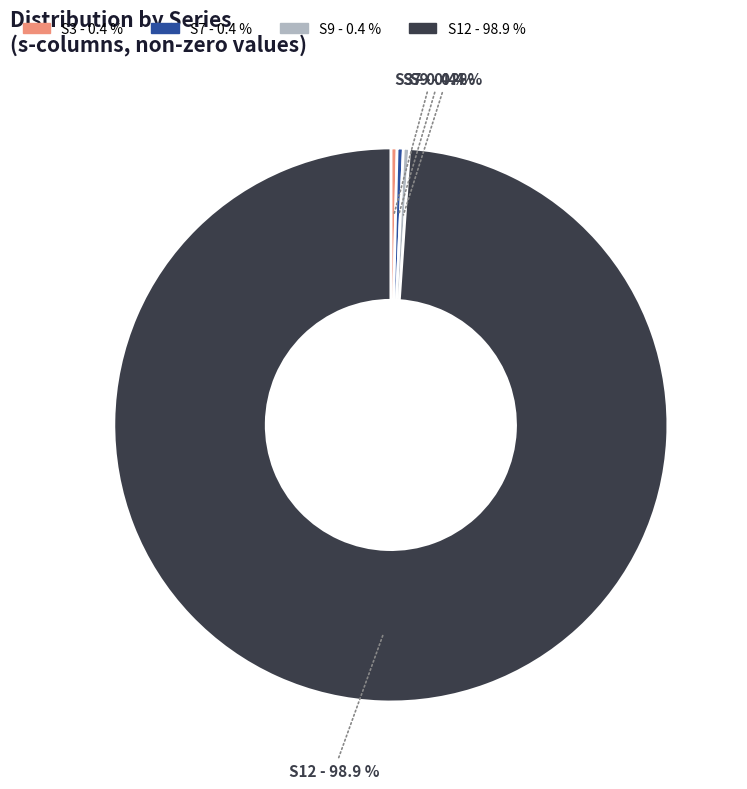

Is there any slice that represents more than half of the pie?

Yes